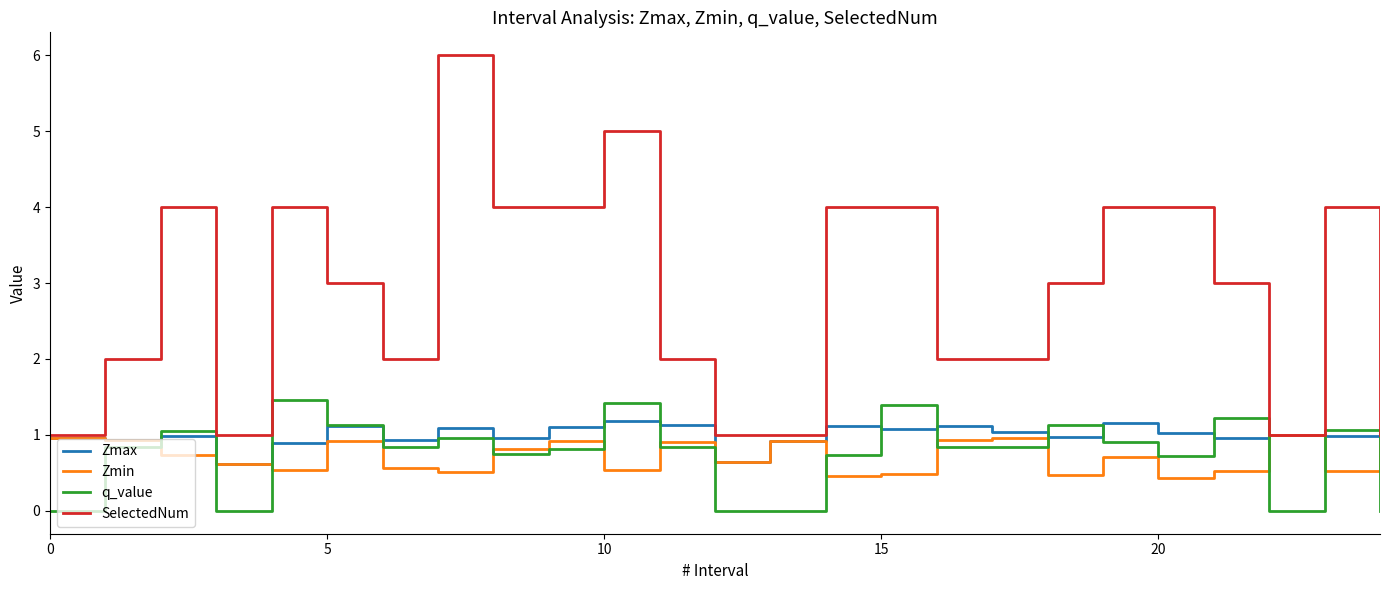

Which series has the largest total across all categories?

SelectedNum